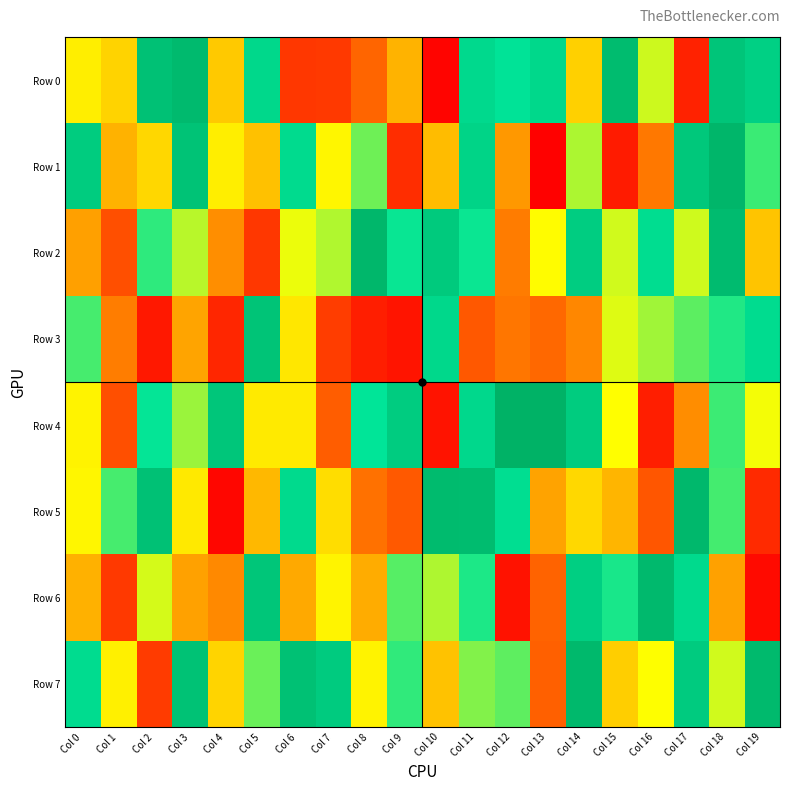

Rank the series at Col 15 from lowest to highest value.

Row 1, Row 5, Row 7, Row 4, Row 3, Row 2, Row 6, Row 0